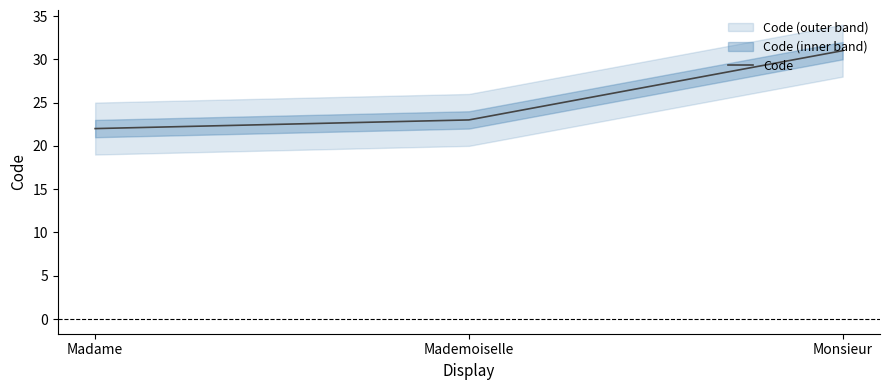

Approximately how many times larger is the value at Mademoiselle compared to Monsieur?

0.7